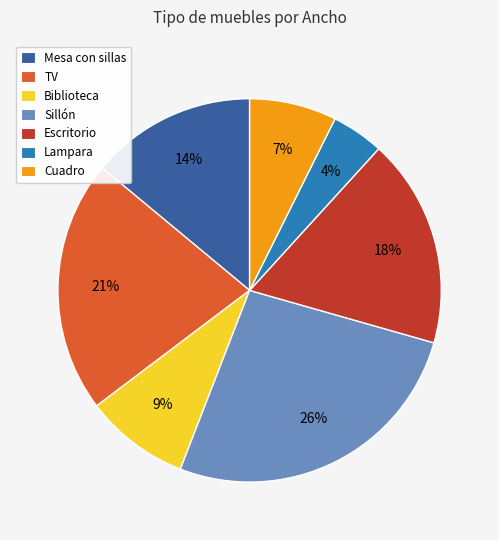

What is the largest slice in the pie chart?

Sillón